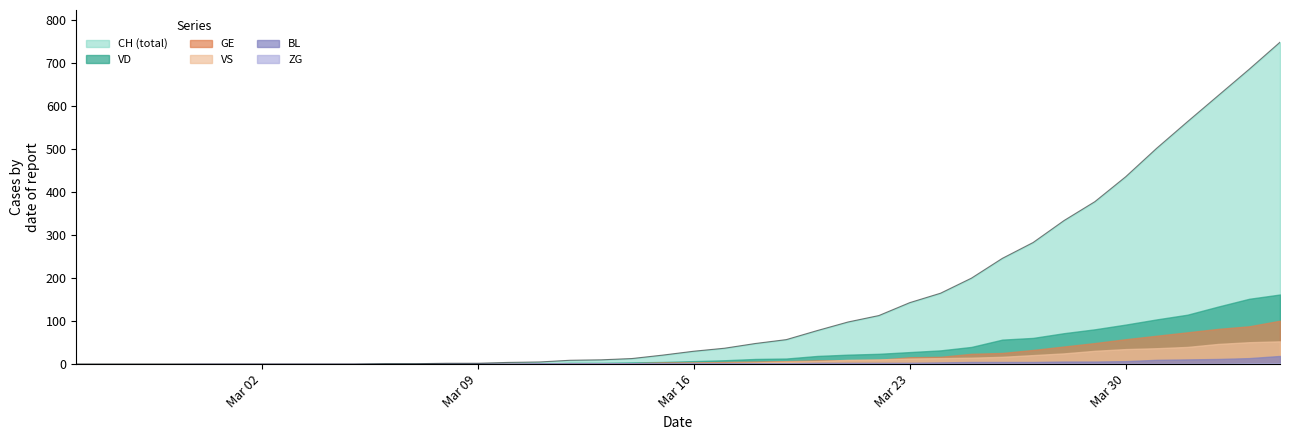

Reading right to left, transcribe all the data shown in this chart.

CH: 2020-04-04=749	2020-04-03=686	2020-04-02=625	2020-04-01=564	2020-03-31=502	2020-03-30=436	2020-03-29=378	2020-03-28=334	2020-03-27=283	2020-03-26=246	2020-03-25=200	2020-03-24=165	2020-03-23=143	2020-03-22=113	2020-03-21=98	2020-03-20=78	2020-03-19=57	2020-03-18=48	2020-03-17=37	2020-03-16=30	2020-03-15=21	2020-03-14=13	2020-03-13=10	2020-03-12=9	2020-03-11=5	2020-03-10=4	2020-03-09=2	2020-03-08=2	2020-03-07=1	2020-03-06=1	2020-03-05=0	2020-03-04=0	2020-03-03=0	2020-03-02=0	2020-03-01=0	2020-02-29=0	2020-02-28=0	2020-02-27=0	2020-02-26=0	2020-02-25=0
GE: 2020-04-04=101	2020-04-03=88	2020-04-02=82	2020-04-01=74	2020-03-31=66	2020-03-30=58	2020-03-29=49	2020-03-28=41	2020-03-27=33	2020-03-26=26	2020-03-25=24	2020-03-24=17	2020-03-23=16	2020-03-22=10	2020-03-21=9	2020-03-20=9	2020-03-19=7	2020-03-18=6	2020-03-17=5	2020-03-16=4	2020-03-15=4	2020-03-14=2	2020-03-13=2	2020-03-12=2	2020-03-11=1	2020-03-10=1	2020-03-09=0	2020-03-08=0	2020-03-07=0	2020-03-06=0	2020-03-05=0	2020-03-04=0	2020-03-03=0	2020-03-02=0	2020-03-01=0	2020-02-29=0	2020-02-28=0	2020-02-27=0	2020-02-26=0	2020-02-25=0
VS: 2020-04-04=53	2020-04-03=51	2020-04-02=47	2020-04-01=40	2020-03-31=37	2020-03-30=35	2020-03-29=31	2020-03-28=25	2020-03-27=21	2020-03-26=17	2020-03-25=15	2020-03-24=14	2020-03-23=13	2020-03-22=11	2020-03-21=10	2020-03-20=7	2020-03-19=6	2020-03-18=4	2020-03-17=3	2020-03-16=3	2020-03-15=2	2020-03-14=1	2020-03-13=1	2020-03-12=0	2020-03-11=0	2020-03-10=0	2020-03-09=0	2020-03-08=0	2020-03-07=0	2020-03-06=0	2020-03-05=0	2020-03-04=0	2020-03-03=0	2020-03-02=0	2020-03-01=0	2020-02-29=0	2020-02-28=0	2020-02-27=0	2020-02-26=0	2020-02-25=0
VD: 2020-04-04=162	2020-04-03=152	2020-04-02=134	2020-04-01=115	2020-03-31=104	2020-03-30=92	2020-03-29=81	2020-03-28=72	2020-03-27=61	2020-03-26=57	2020-03-25=40	2020-03-24=32	2020-03-23=28	2020-03-22=24	2020-03-21=22	2020-03-20=19	2020-03-19=13	2020-03-18=12	2020-03-17=9	2020-03-16=7	2020-03-15=5	2020-03-14=4	2020-03-13=3	2020-03-12=3	2020-03-11=1	2020-03-10=1	2020-03-09=1	2020-03-08=1	2020-03-07=1	2020-03-06=1	2020-03-05=0	2020-03-04=0	2020-03-03=0	2020-03-02=0	2020-03-01=0	2020-02-29=0	2020-02-28=0	2020-02-27=0	2020-02-26=0	2020-02-25=0
BL: 2020-04-04=19	2020-04-03=14	2020-04-02=12	2020-04-01=11	2020-03-31=10	2020-03-30=7	2020-03-29=6	2020-03-28=6	2020-03-27=5	2020-03-26=5	2020-03-25=5	2020-03-24=4	2020-03-23=3	2020-03-22=3	2020-03-21=3	2020-03-20=3	2020-03-19=2	2020-03-18=2	2020-03-17=2	2020-03-16=2	2020-03-15=2	2020-03-14=2	2020-03-13=2	2020-03-12=2	2020-03-11=2	2020-03-10=1	2020-03-09=1	2020-03-08=1	2020-03-07=0	2020-03-06=0	2020-03-05=0	2020-03-04=0	2020-03-03=0	2020-03-02=0	2020-03-01=0	2020-02-29=0	2020-02-28=0	2020-02-27=0	2020-02-26=0	2020-02-25=0
ZG: 2020-04-04=2	2020-04-03=2	2020-04-02=1	2020-04-01=1	2020-03-31=1	2020-03-30=1	2020-03-29=1	2020-03-28=1	2020-03-27=1	2020-03-26=1	2020-03-25=1	2020-03-24=1	2020-03-23=1	2020-03-22=1	2020-03-21=1	2020-03-20=1	2020-03-19=1	2020-03-18=1	2020-03-17=1	2020-03-16=1	2020-03-15=1	2020-03-14=1	2020-03-13=1	2020-03-12=1	2020-03-11=1	2020-03-10=1	2020-03-09=1	2020-03-08=1	2020-03-07=1	2020-03-06=1	2020-03-05=1	2020-03-04=1	2020-03-03=1	2020-03-02=1	2020-03-01=1	2020-02-29=1	2020-02-28=0	2020-02-27=0	2020-02-26=0	2020-02-25=0